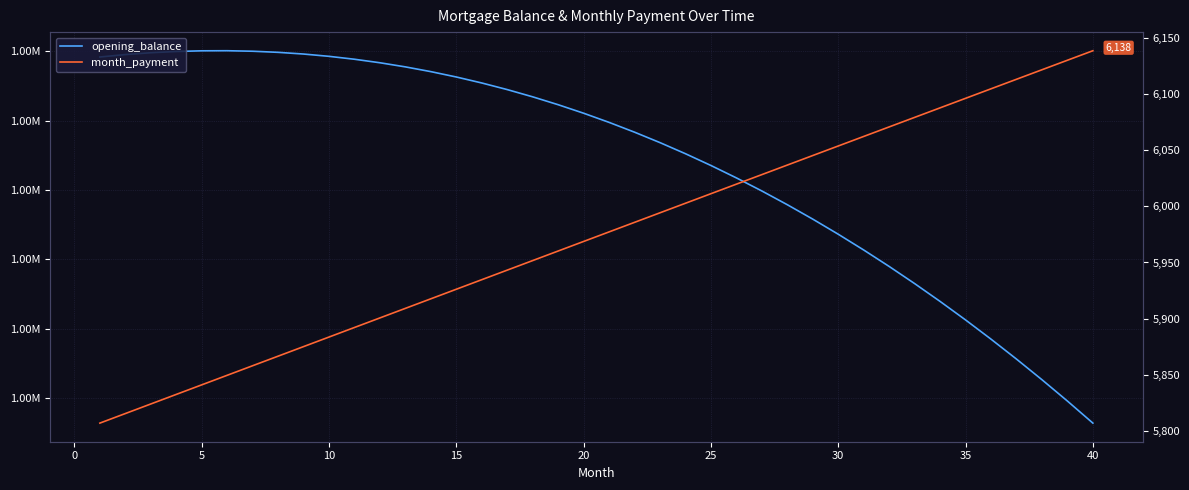

What is the minimum value for opening_balance?

997638.4